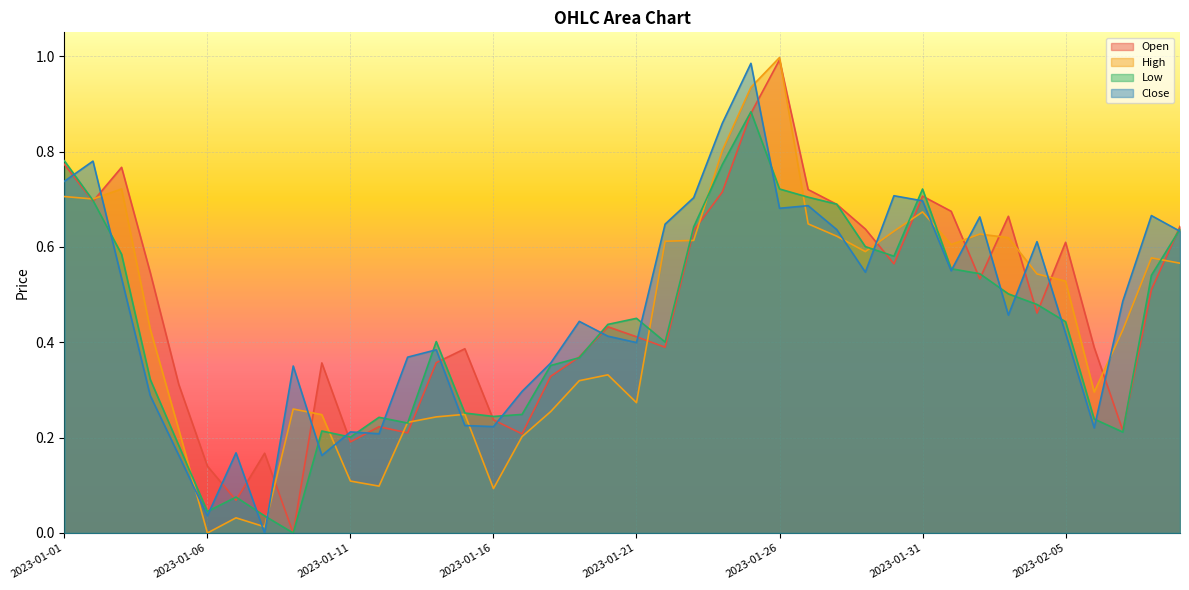

At which category is the sum across all series the highest?

2023-01-25